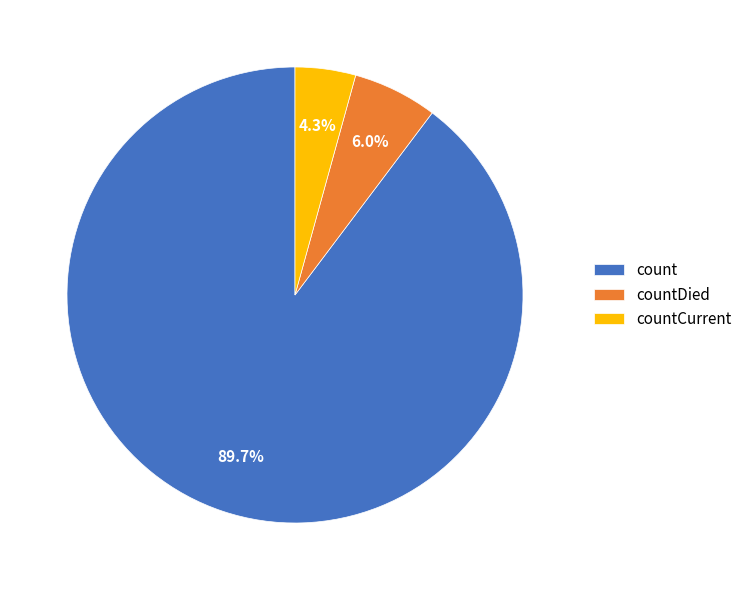

How many segments does this pie chart have?

3